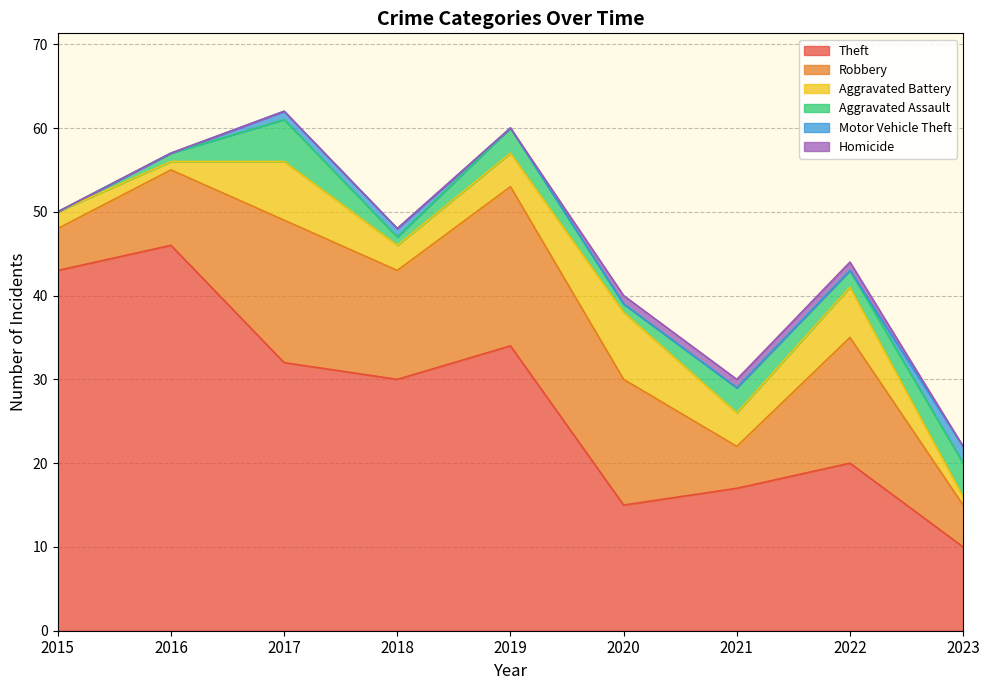

True or false: Aggravated Battery and Homicide cross at least once.

False